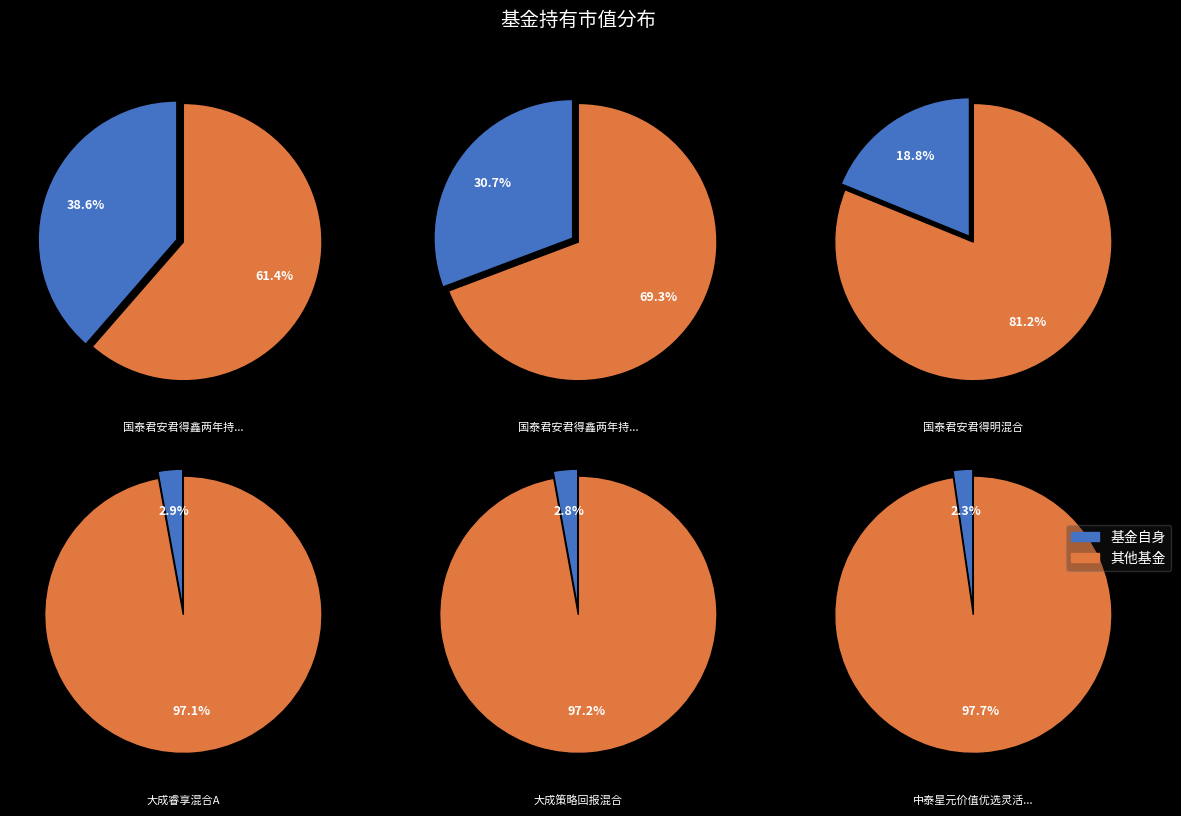

Is it true that 惠升惠新灵活配置混合C is 1% of the pie?

False